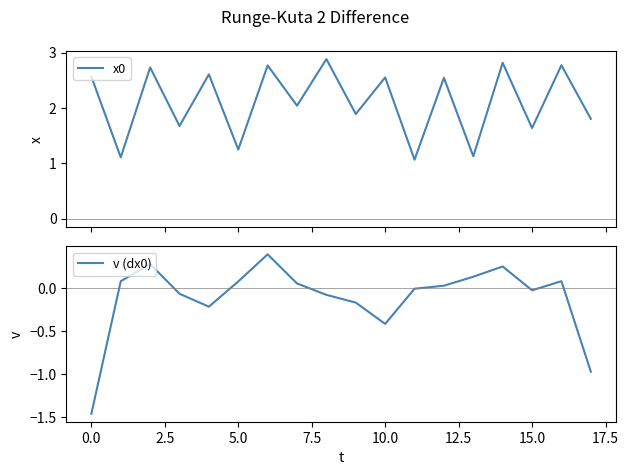

Rank the series at 0.0 from highest to lowest value.

x0, v (dx0)